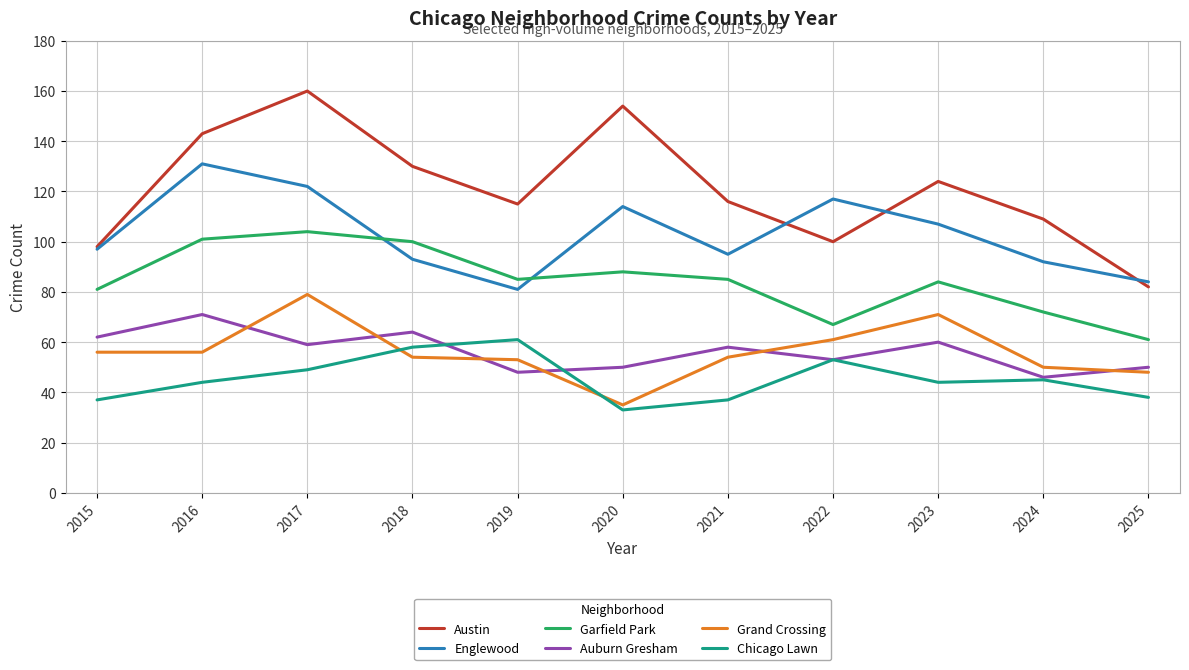

How many times do Auburn Gresham and Grand Crossing cross each other?

6